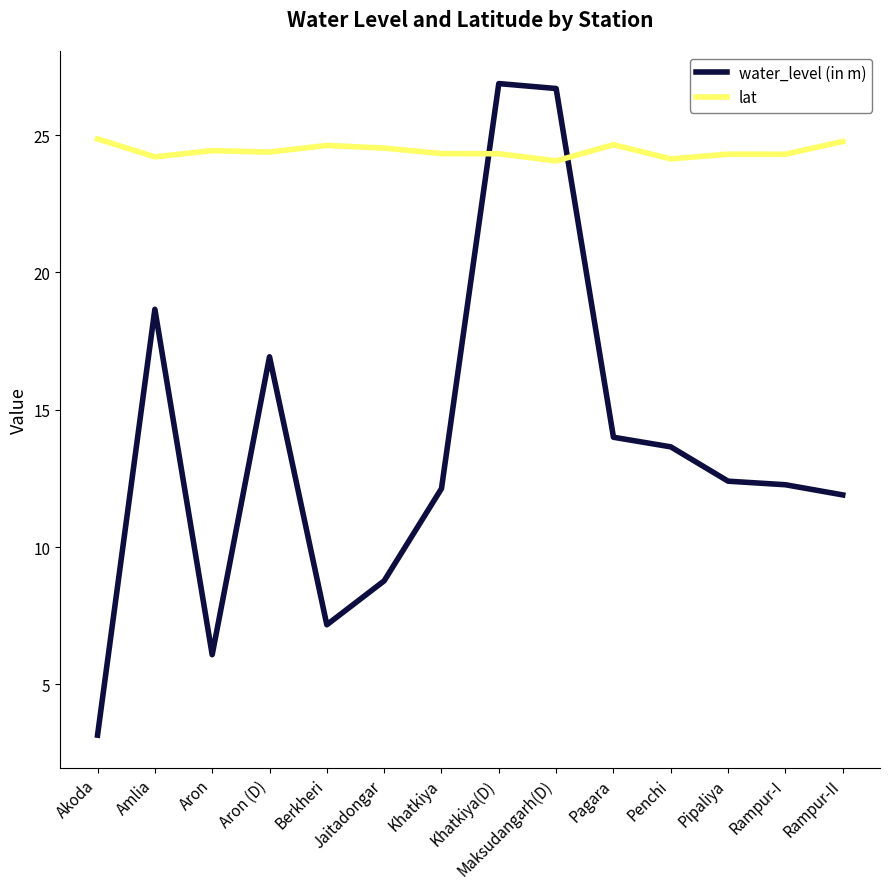

Where do lat and water_level (in m) first cross each other?

Khatkiya and Khatkiya(D)